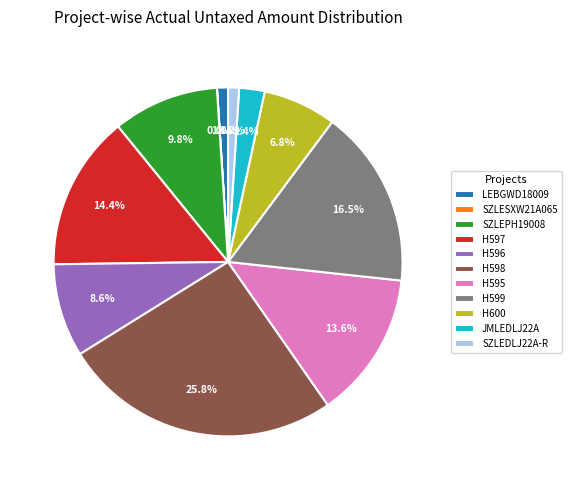

Do SZLEDLJ22A-R and H600 together represent more than half of the pie?

No